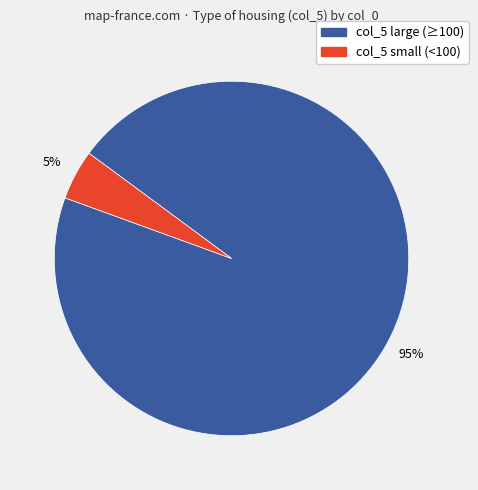

How many slices are in this pie chart?

2